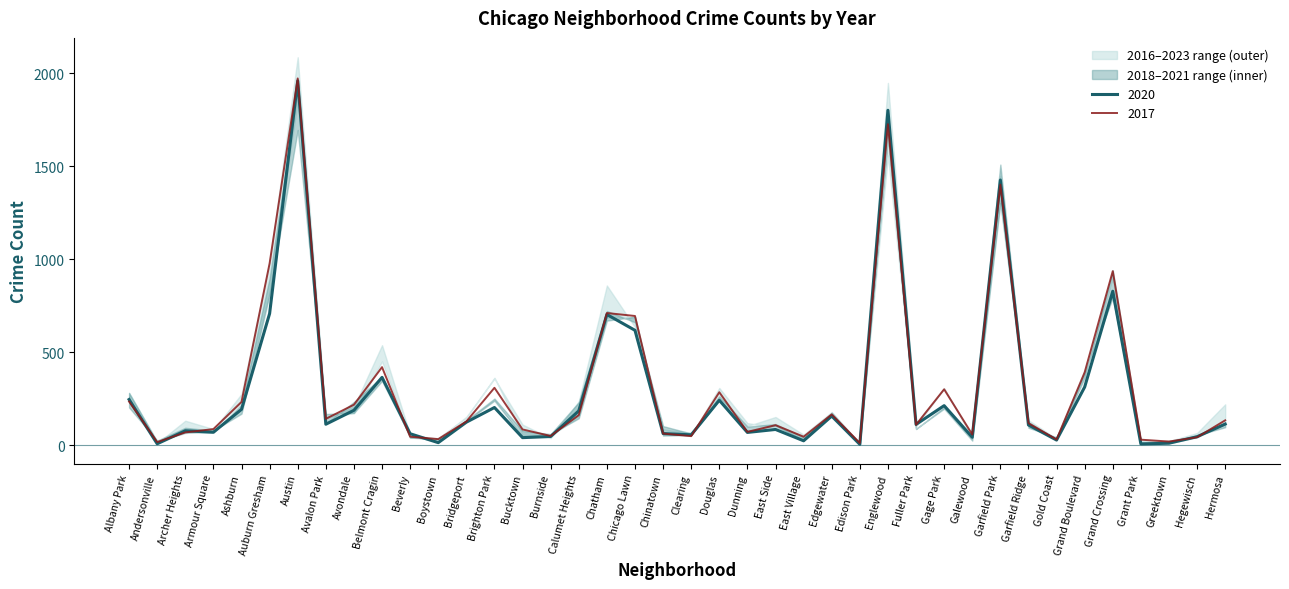

True or false: 2020 has a value of 203 at Brighton Park.

True